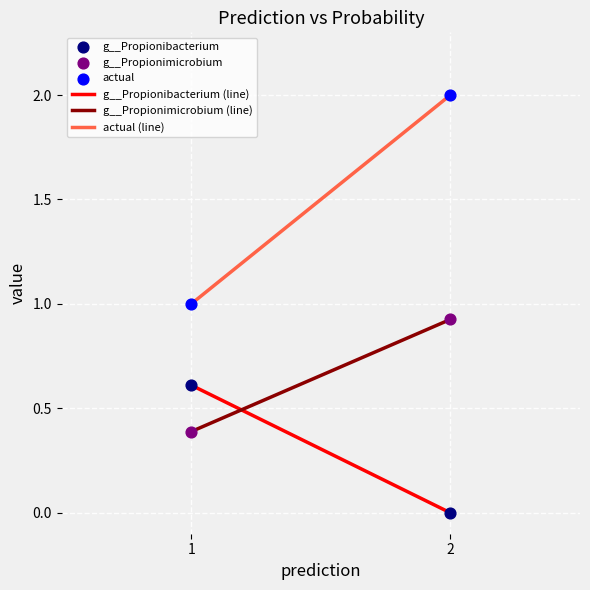

Which series has the largest total across all categories?

actual (line)